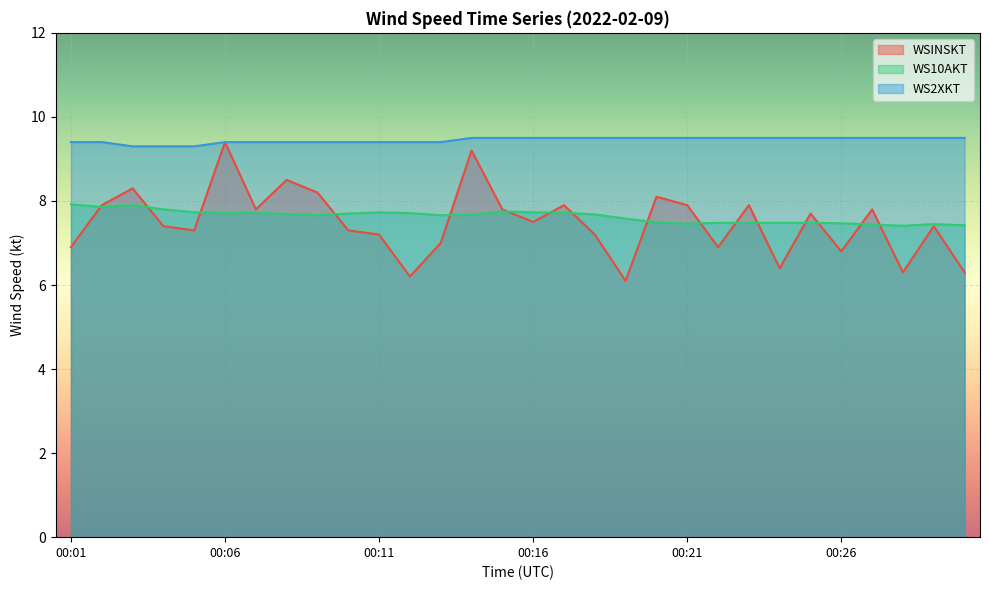

Reading left to right, transcribe all the data shown in this chart.

WSINSKT: 6.9	7.9	8.3	7.4	7.3	9.4	7.8	8.5	8.2	7.3	7.2	6.2	7.0	9.2	7.8	7.5	7.9	7.2	6.1	8.1	7.9	6.9	7.9	6.4	7.7	6.8	7.8	6.3	7.4	6.3
WS10AKT: 7.9	7.9	7.9	7.8	7.7	7.7	7.7	7.7	7.7	7.7	7.7	7.7	7.7	7.7	7.8	7.7	7.7	7.7	7.6	7.5	7.5	7.5	7.5	7.5	7.5	7.5	7.4	7.4	7.5	7.4
WS2XKT: 9.4	9.4	9.3	9.3	9.3	9.4	9.4	9.4	9.4	9.4	9.4	9.4	9.4	9.5	9.5	9.5	9.5	9.5	9.5	9.5	9.5	9.5	9.5	9.5	9.5	9.5	9.5	9.5	9.5	9.5